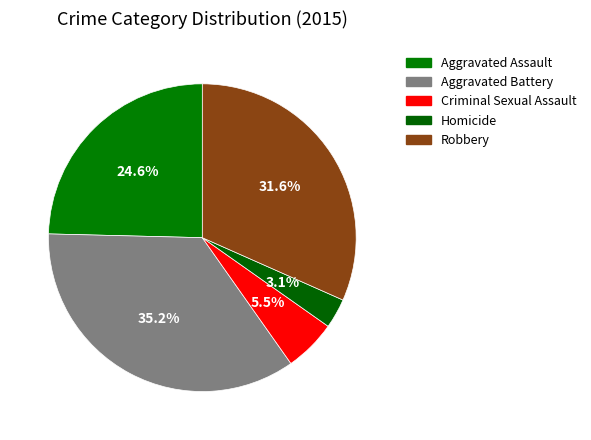

What percentage is the Aggravated Battery slice, to the nearest percent?

35%